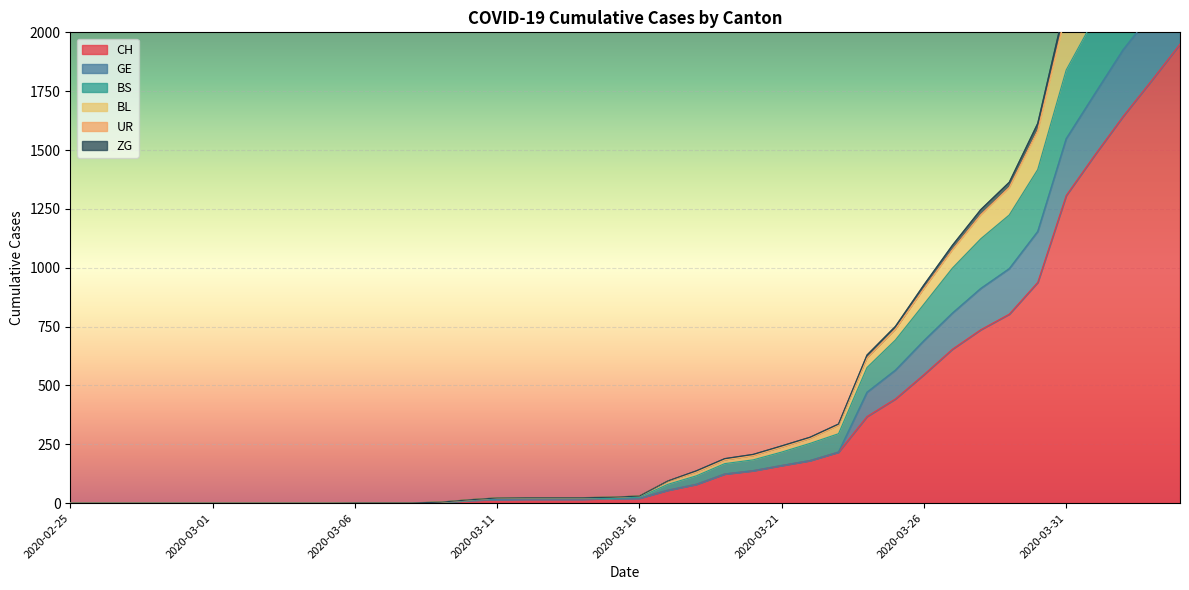

At how many categories does at least one series exceed 2559?

3